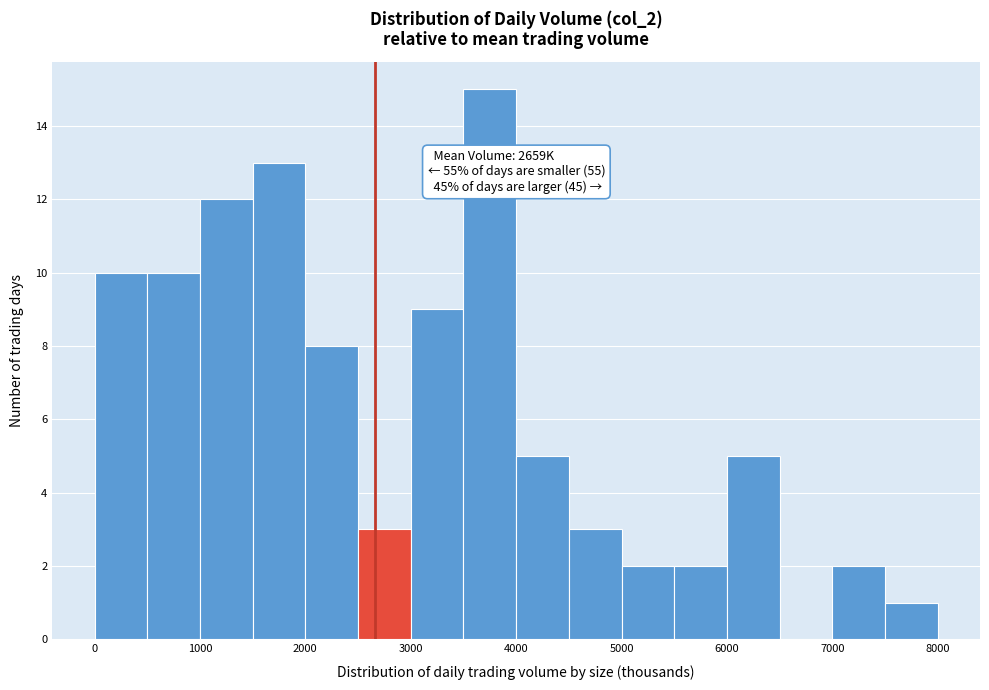

Over which range of the x-axis is the bar tallest?

3500 to 4000